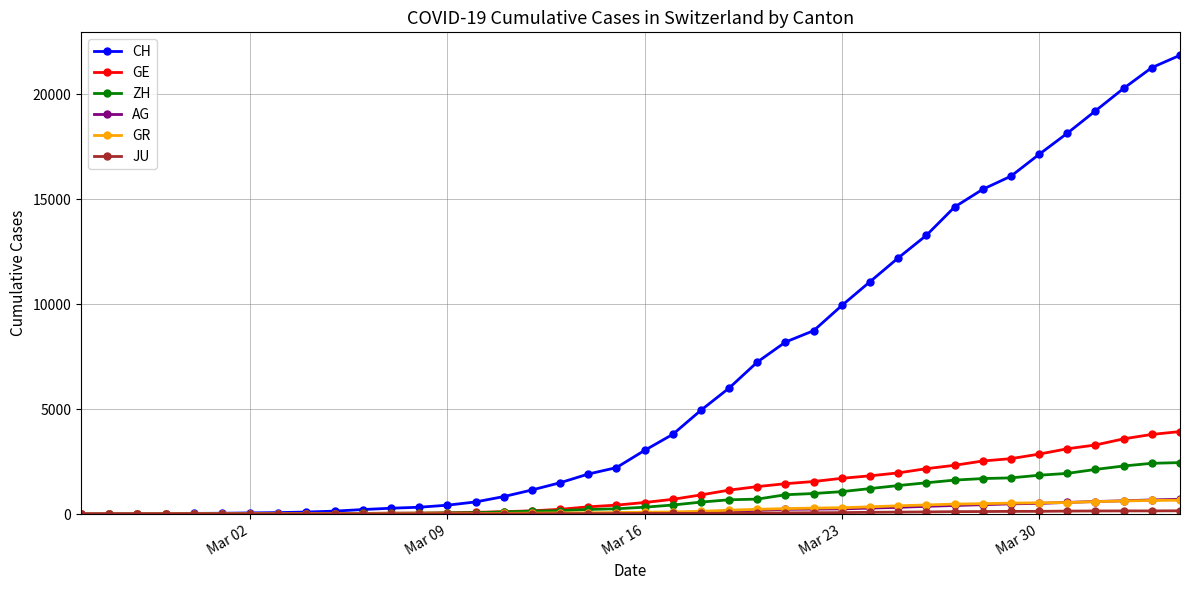

At how many categories does at least one series exceed 12893?

10